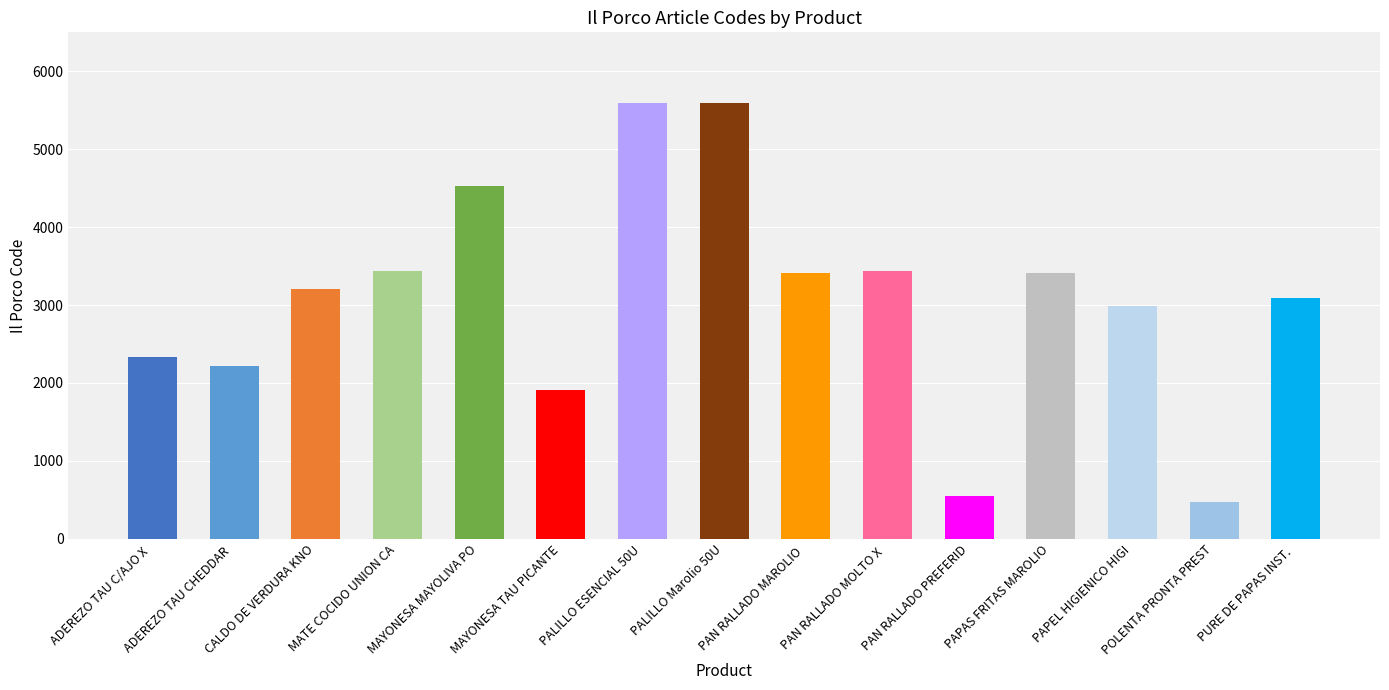

What is the greatest value displayed?

5599